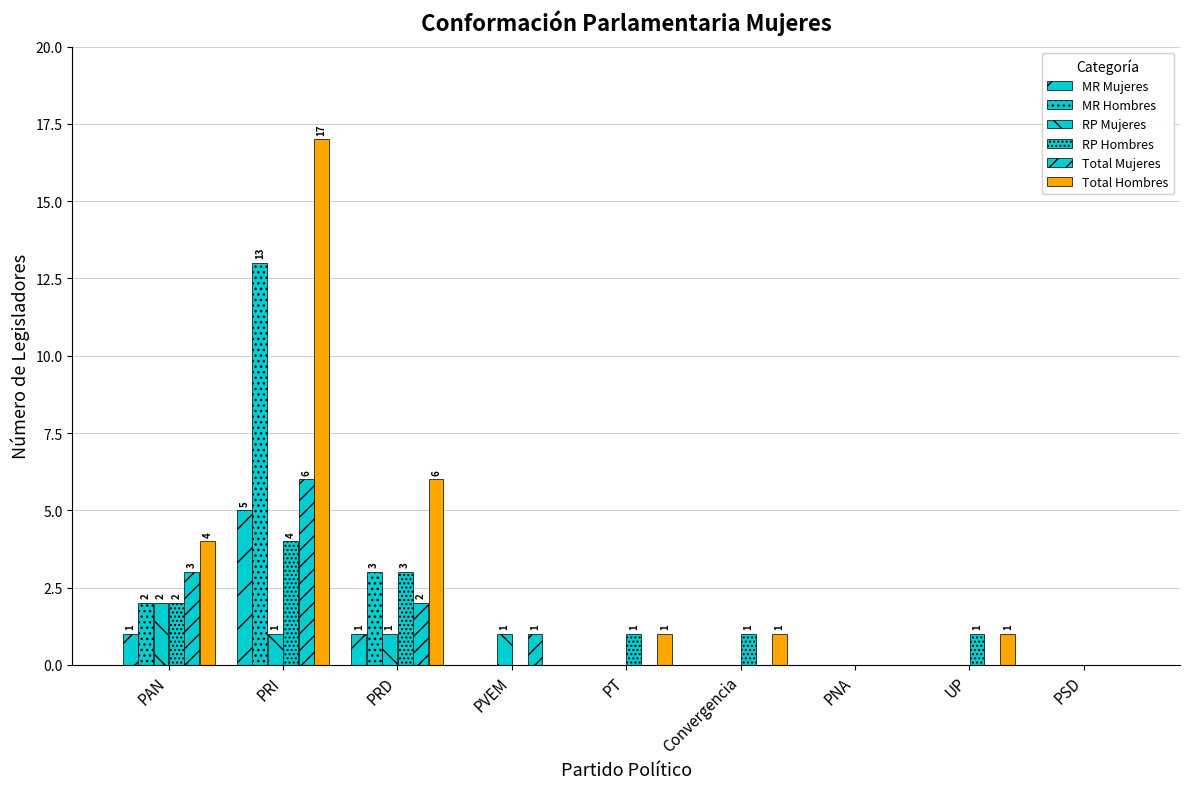

Are the bars horizontal?

No